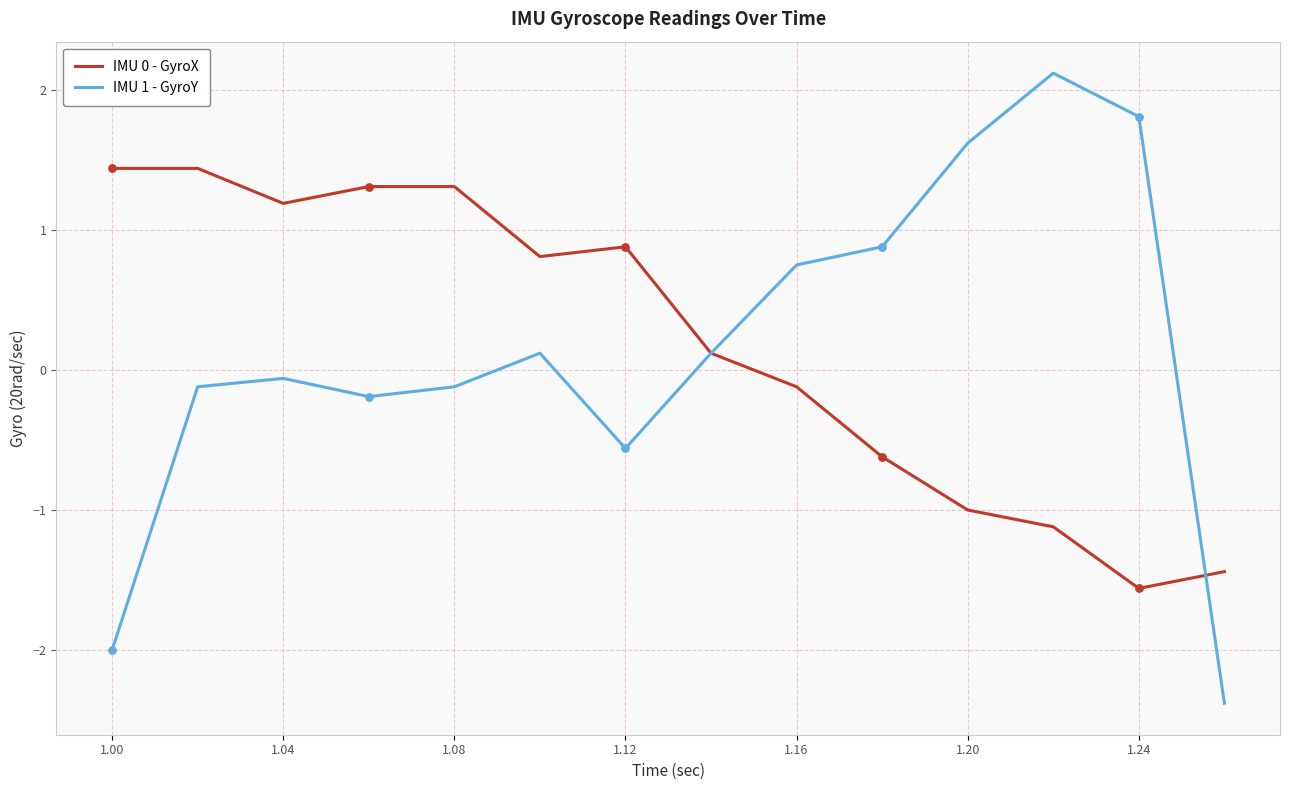

What is the smallest value displayed?

-2.4